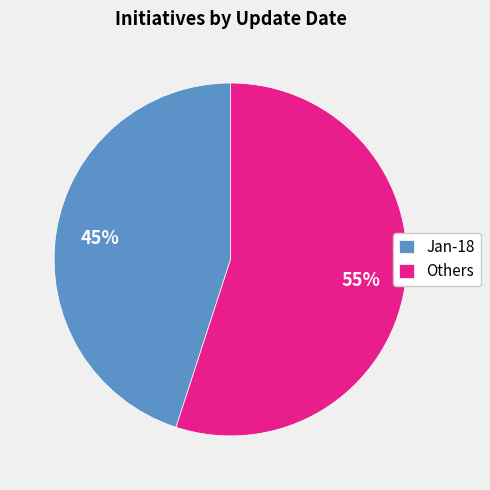

Which slice is the largest?

Others